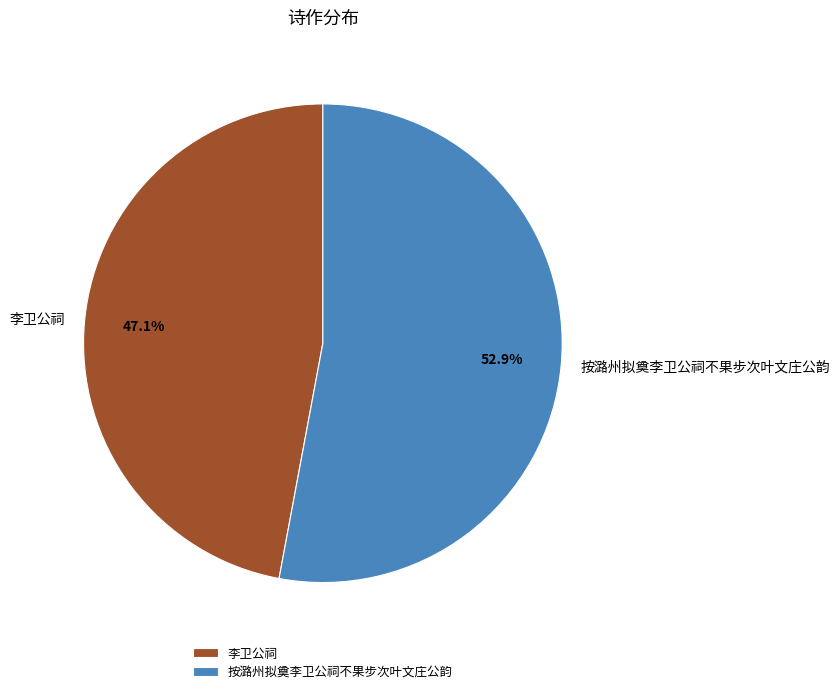

Which slice is the largest?

按潞州拟奠李卫公祠不果步次叶文庄公韵